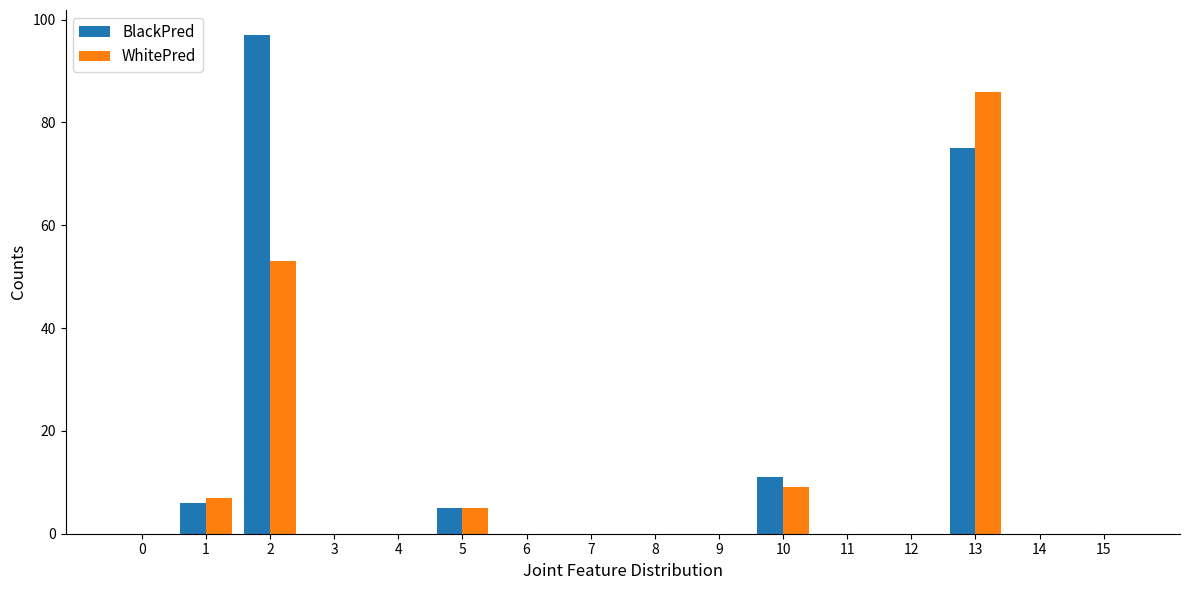

What are all the series names shown in the legend?

BlackPred, WhitePred